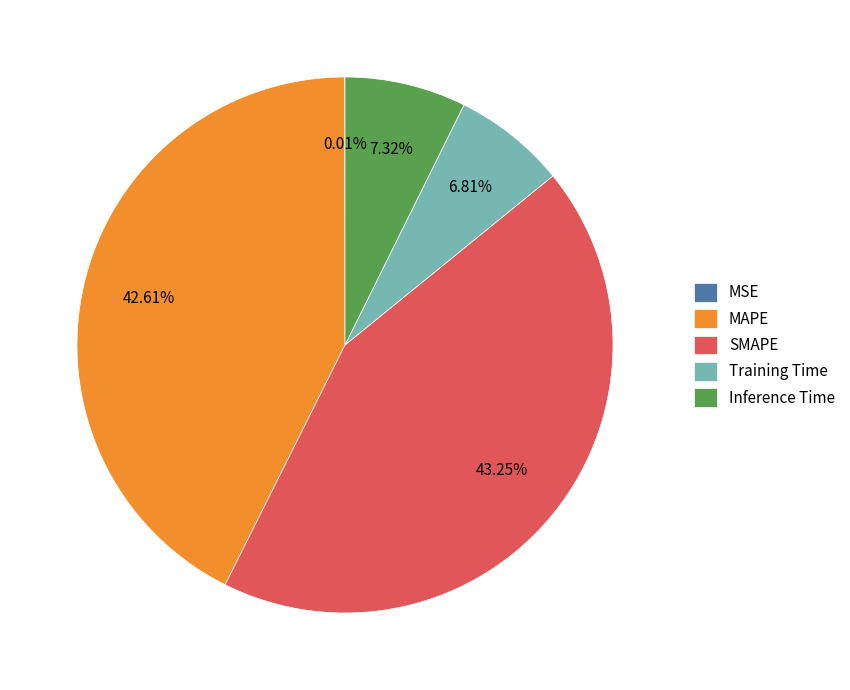

Is it true that Inference Time is 1% of the pie?

False